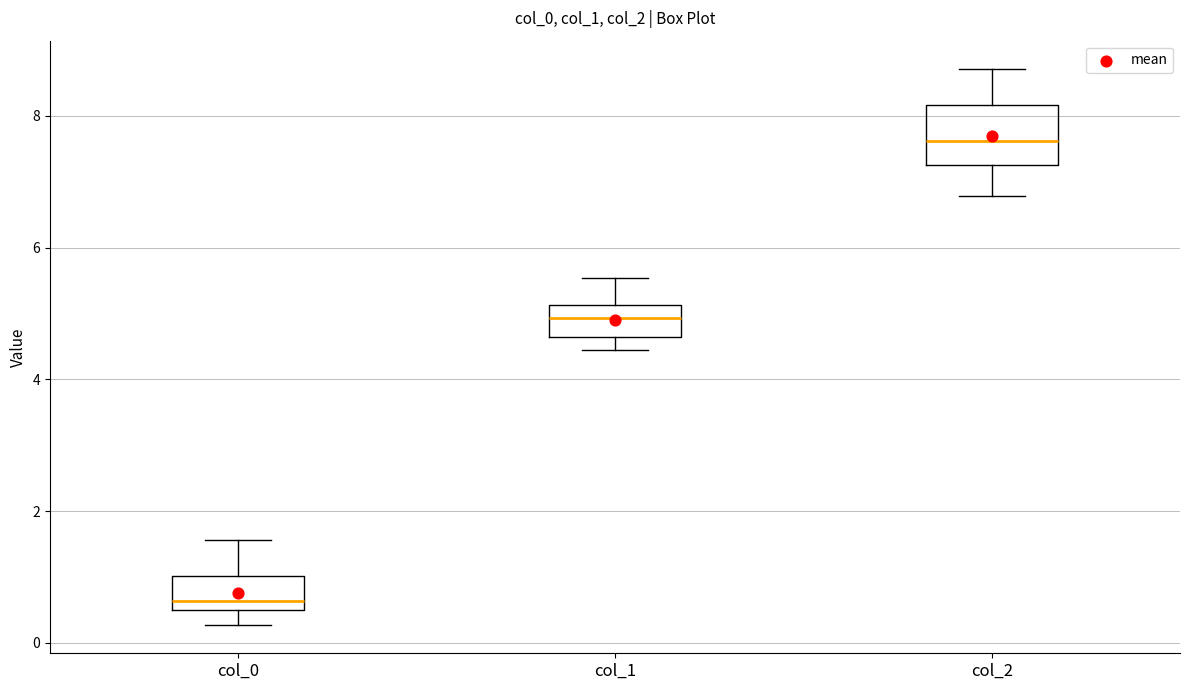

Where is the upper edge of the box for col_2 on the y-axis? The values are not printed on the chart, so give them approximately, as read against the axis.

8.2